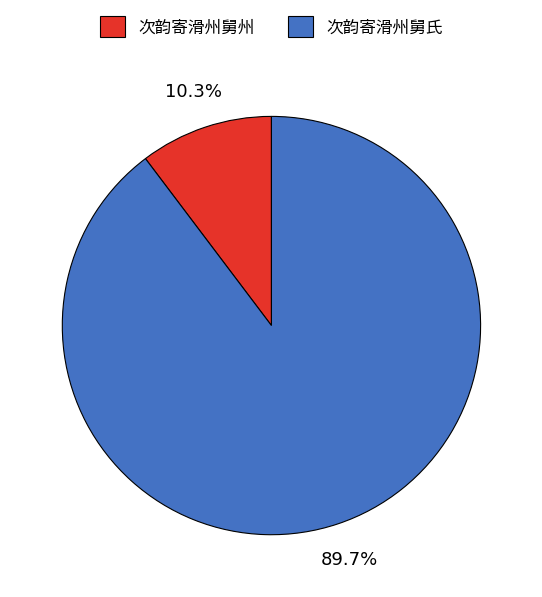

Is it true that 次韵寄滑州舅州 is 16% of the pie?

False